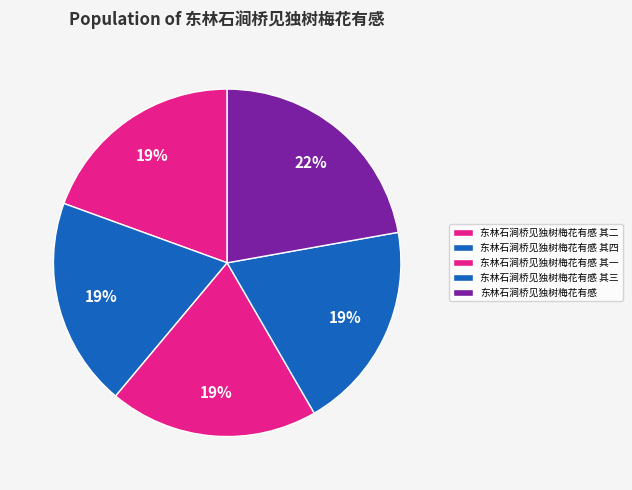

To the nearest percent, what is the difference between the largest and smallest slice percentages?

3%